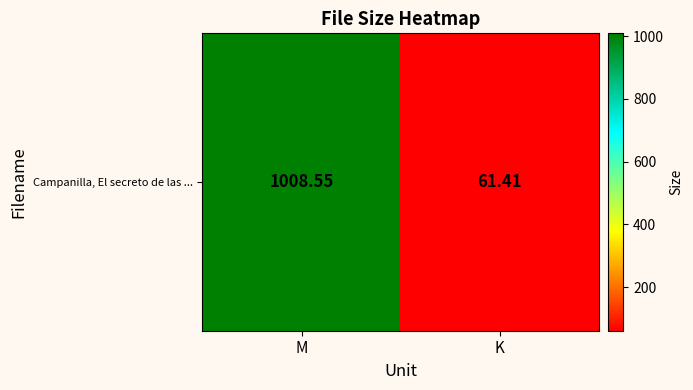

Between K and M, which is larger?

M